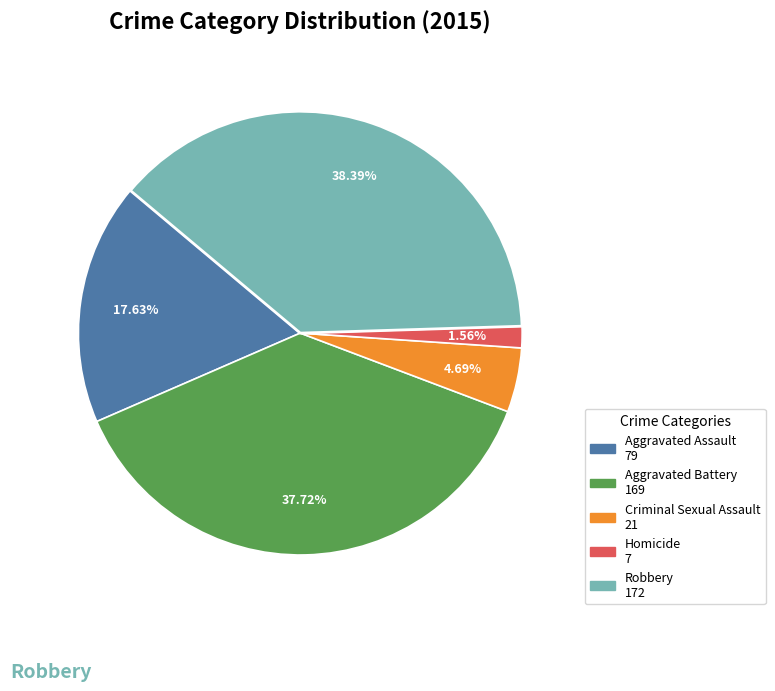

Which slice is the largest?

Robbery